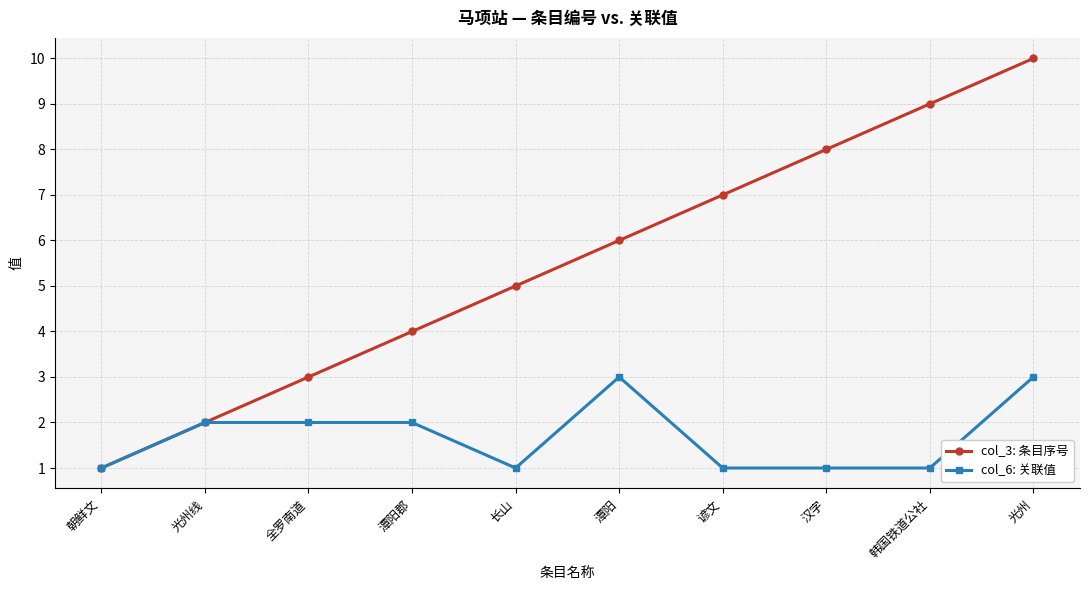

List the series in order of their peak value, highest first.

col_3: 条目序号, col_6: 关联值